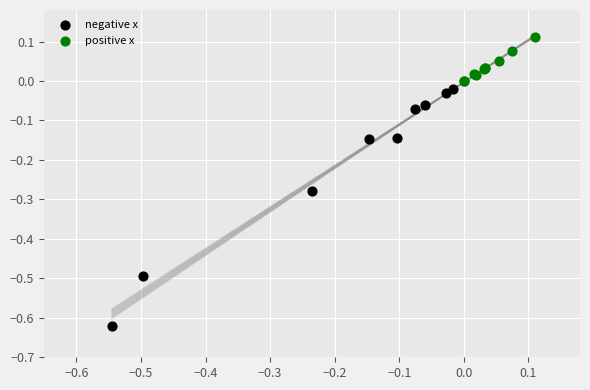

Which series reaches the minimum Y coordinate?

negative x